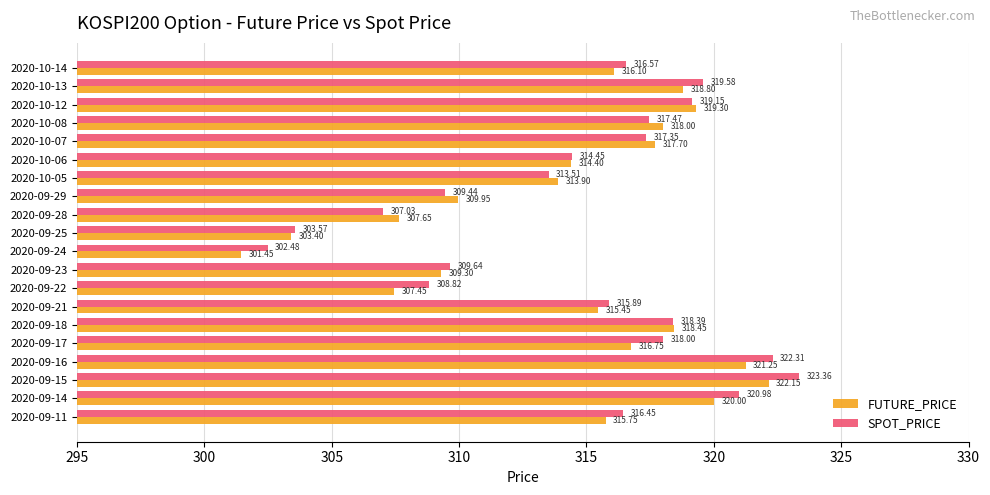

List the series in order of their overall mean, highest first.

SPOT_PRICE, FUTURE_PRICE